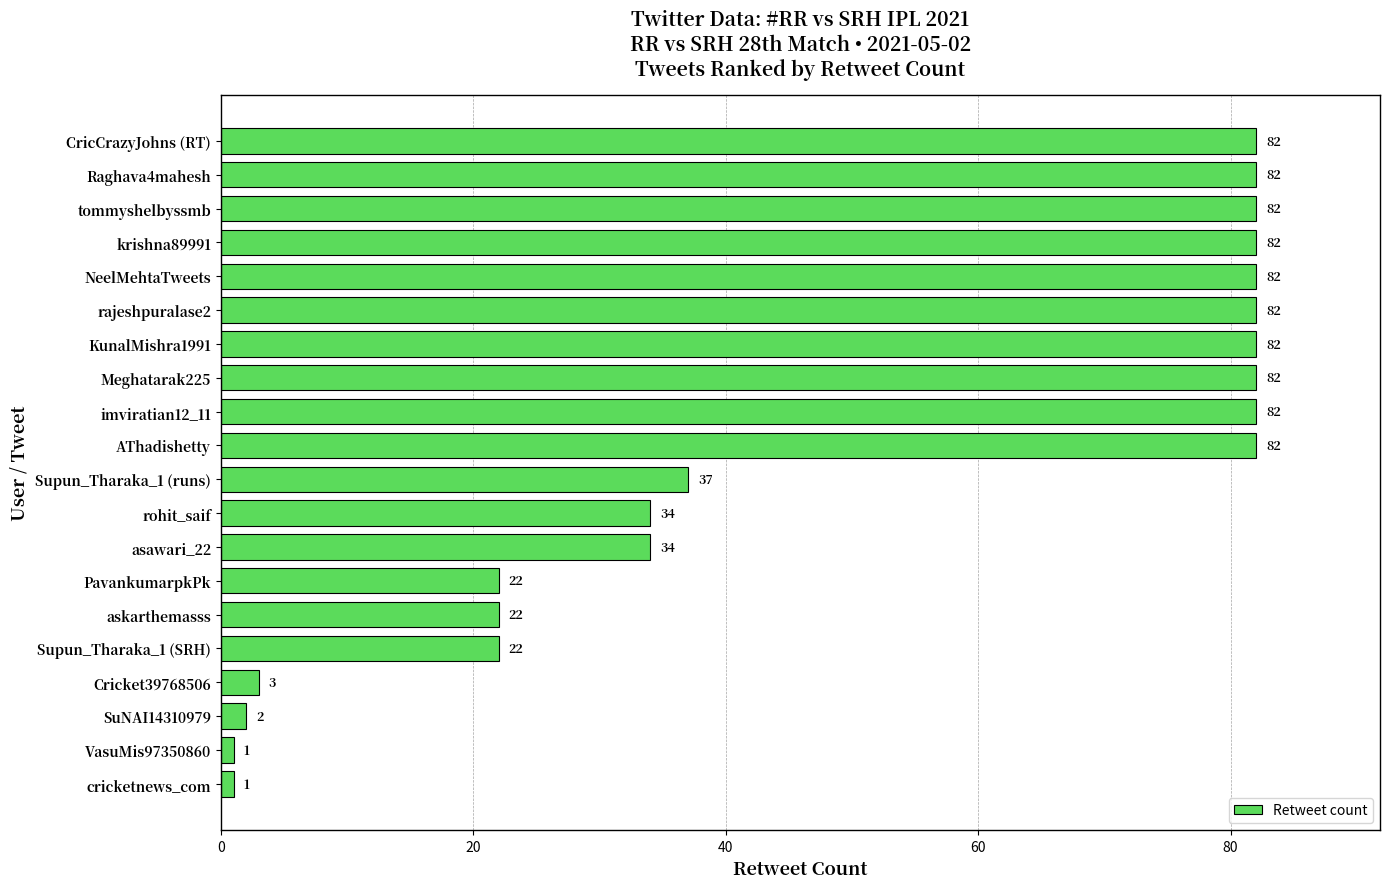

What is the smallest value displayed?

1